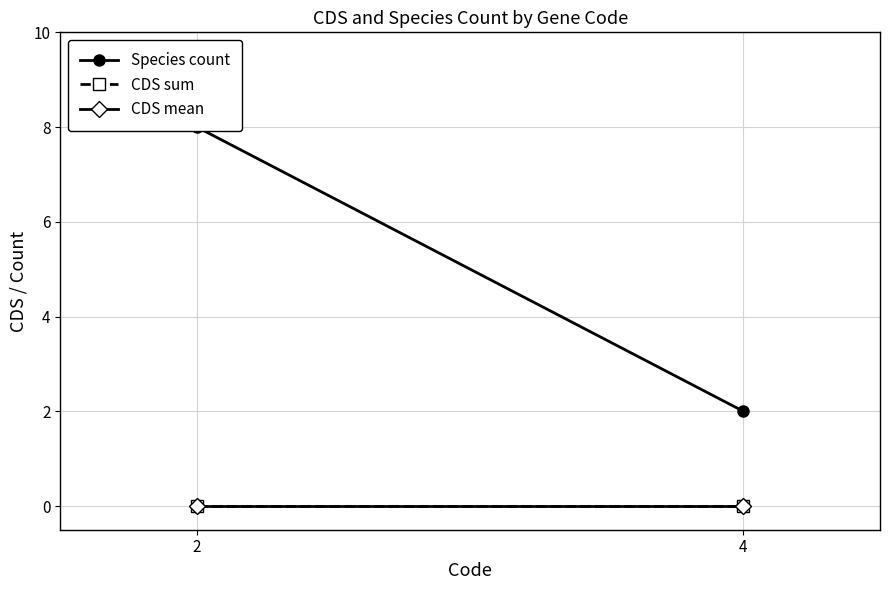

Which series changed the most between 2 and 4?

Species count